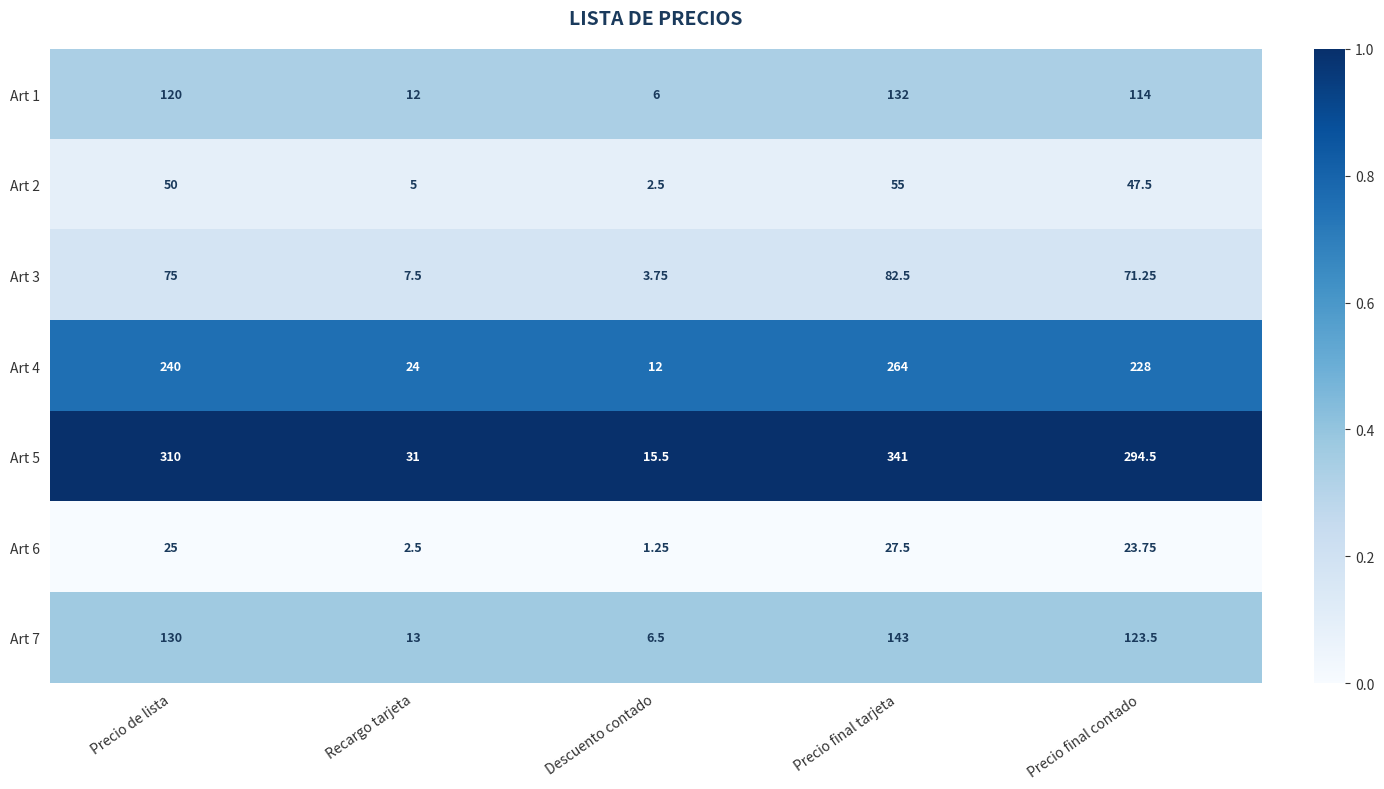

Which series has the largest total across all categories?

Art 5